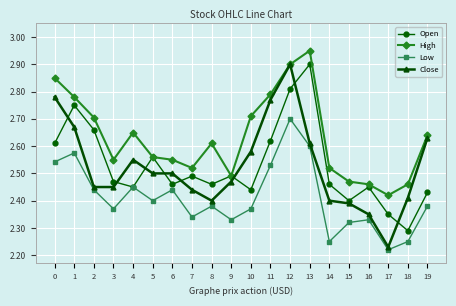

Which category has the highest value across all series?

13